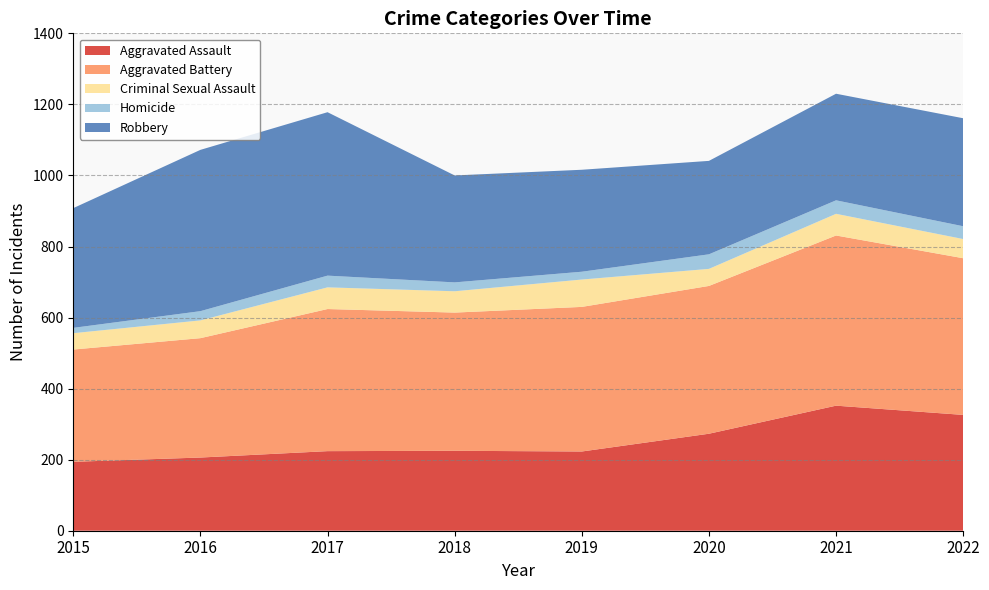

Reading left to right, list all the values displayed in this chart.

Aggravated Assault: 194	206	224	225	223	273	352	326
Aggravated Battery: 316	336	400	389	407	416	479	441
Criminal Sexual Assault: 46	50	61	60	77	48	61	54
Homicide: 15	26	33	25	22	41	38	36
Robbery: 337	454	460	301	287	263	300	304